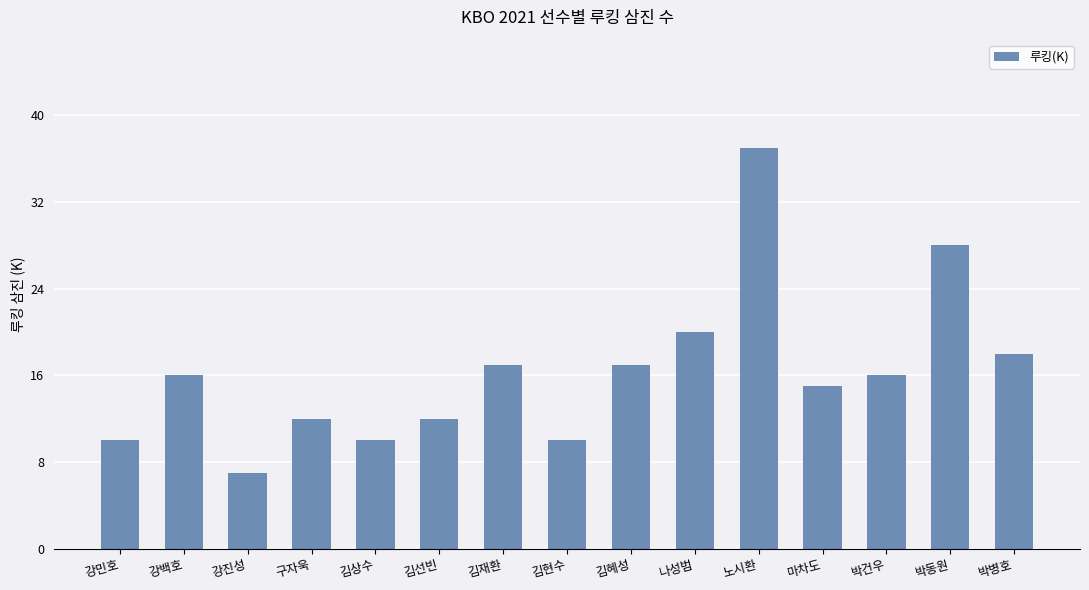

Where is the data nearest to the value 22?

나성범